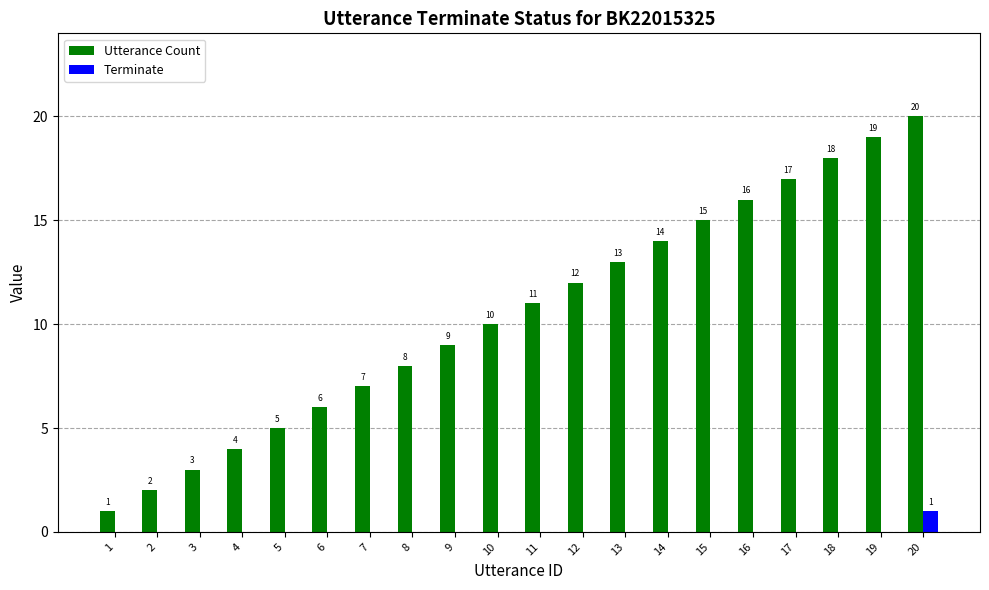

What is the total value across all series at 17?

17